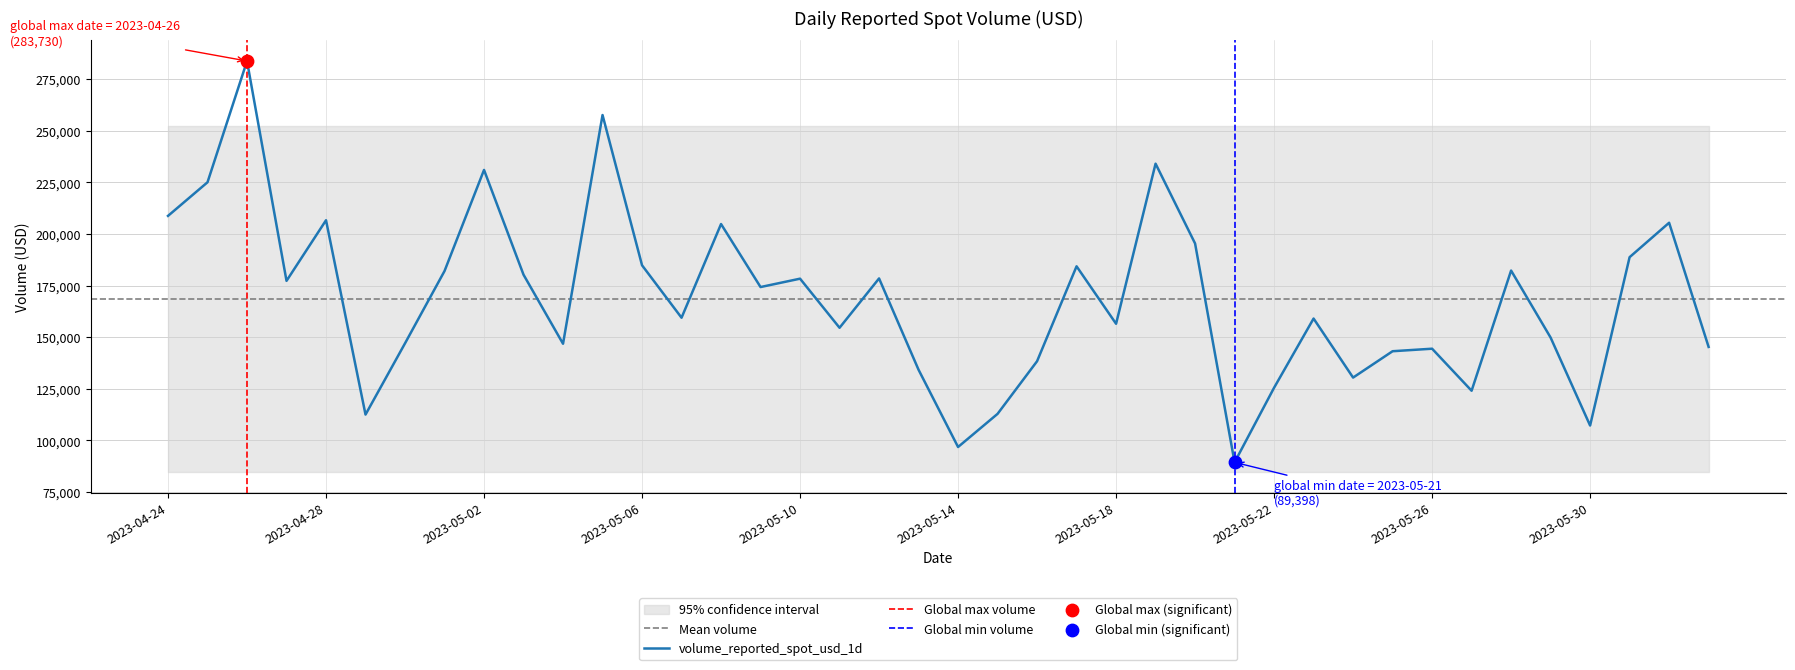

What is the ratio of the value at 2023-05-29 to the value at 2023-05-05?

0.6